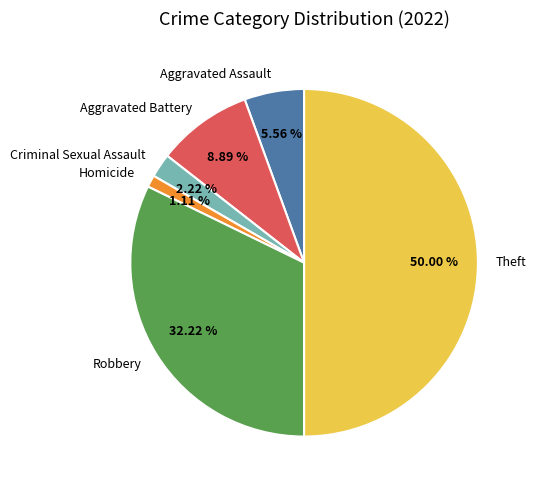

Is it true that Theft is 50% of the pie?

True